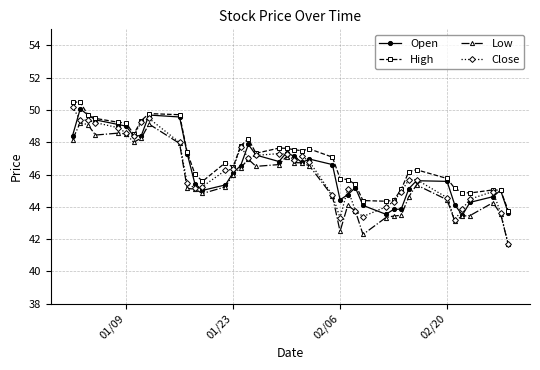

What is the difference between the maximum and second lowest values in the Low series?

6.9